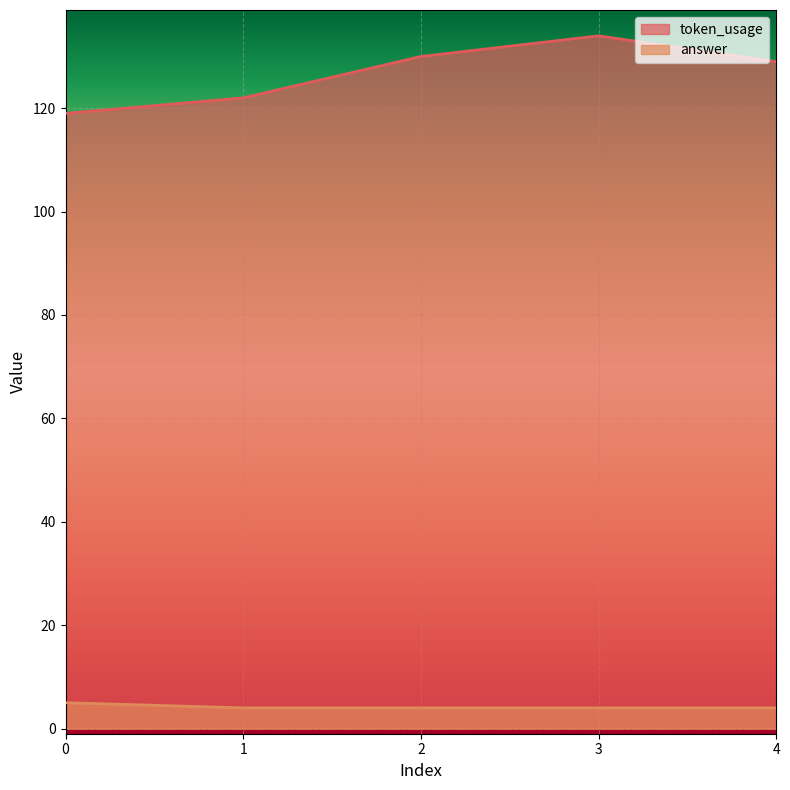

List the labels in order of answer value, largest first.

0, 1, 2, 3, 4